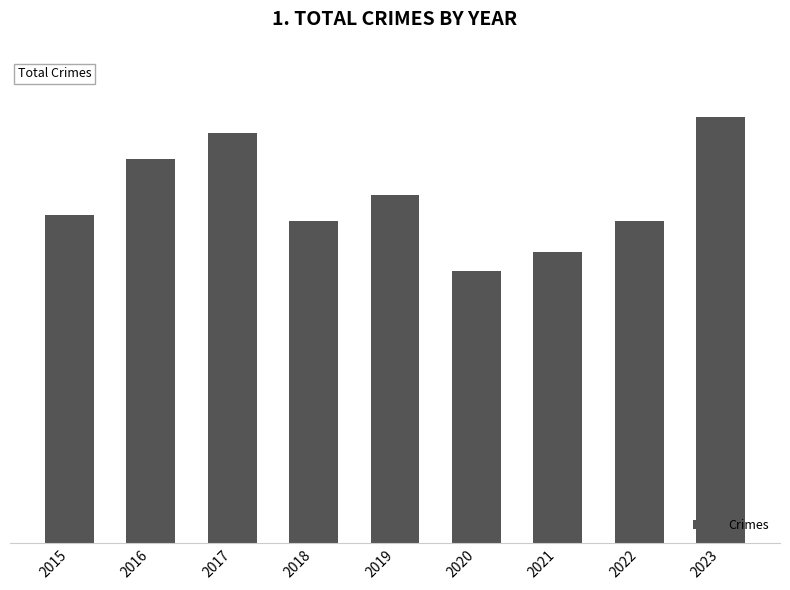

What is the sum of all values?

4515